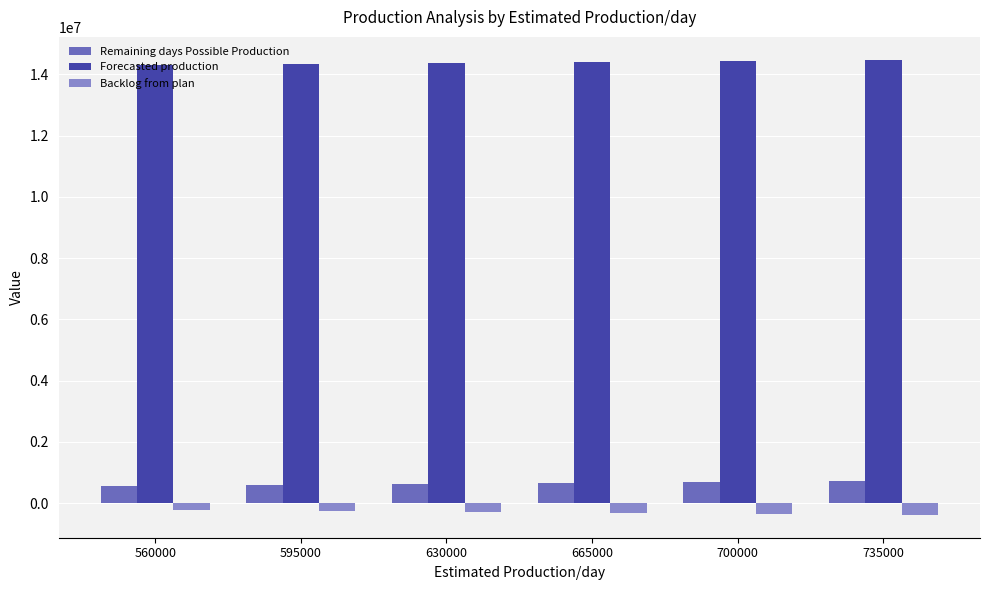

What are all the series names shown in the legend?

Remaining days Possible Production, Forecasted production, Backlog from plan